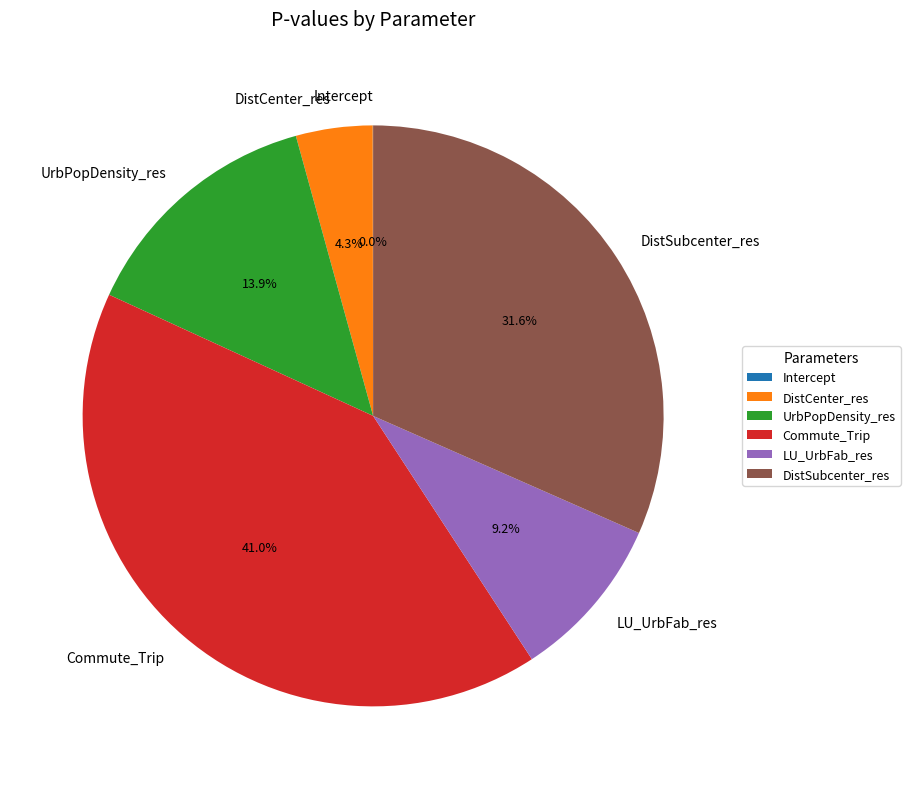

Does any single category account for the majority?

No